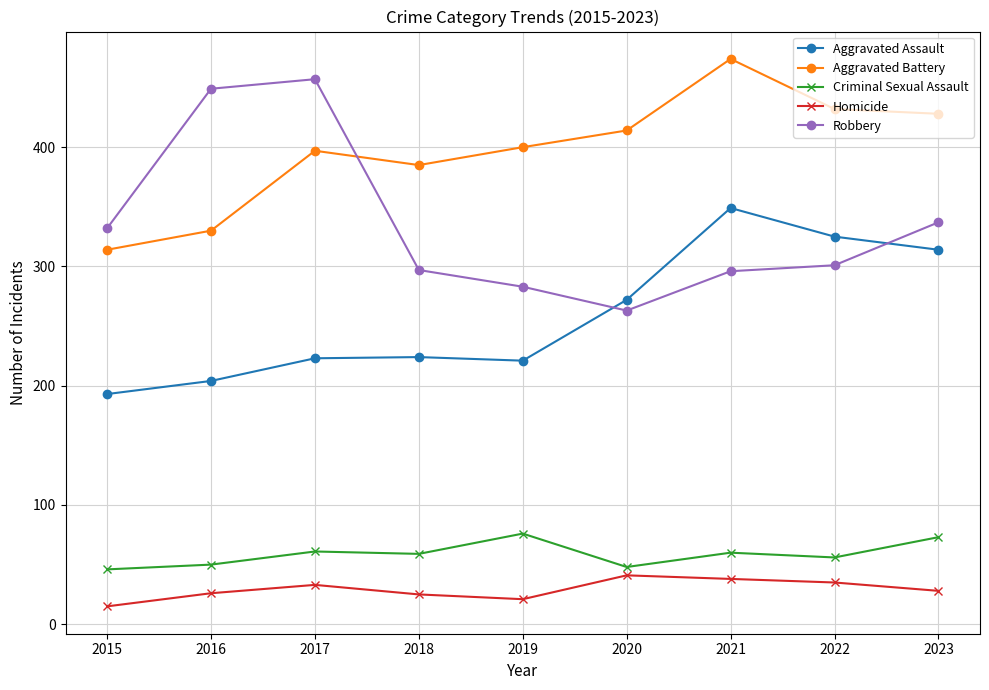

Does the chart have visible grid lines?

Yes